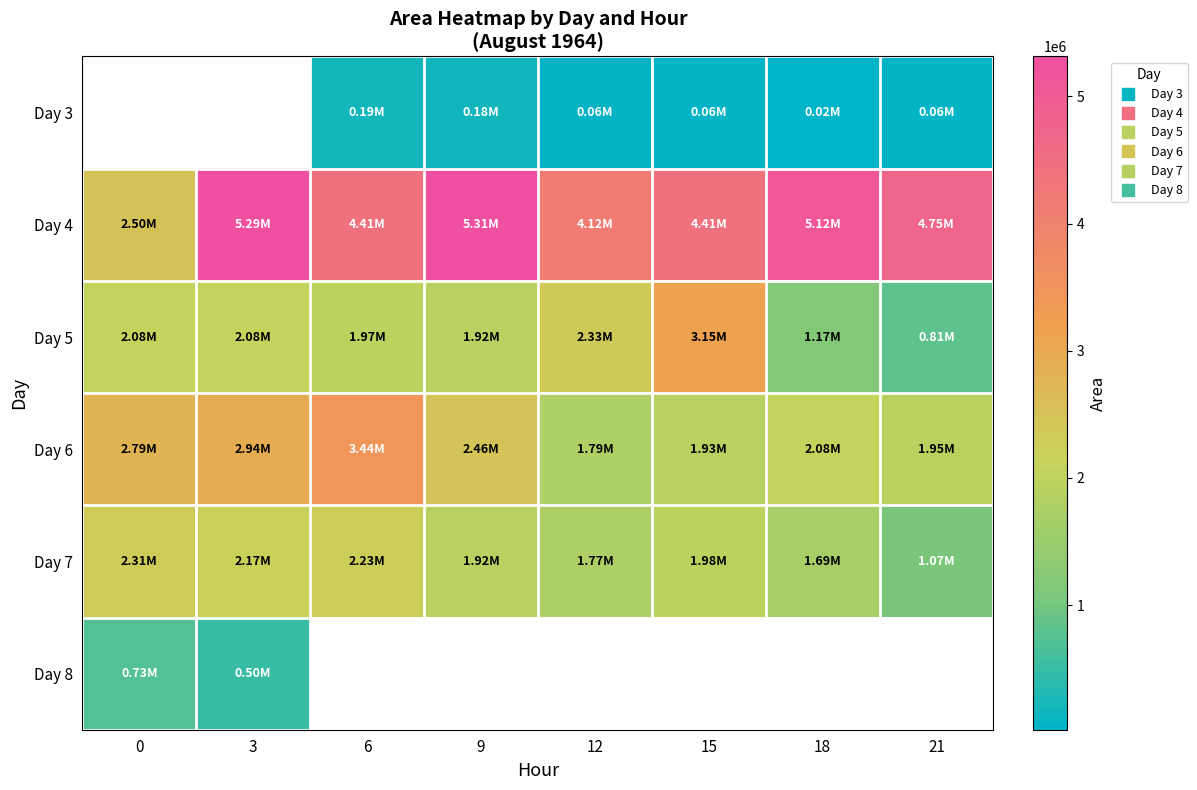

What is the spread (max minus min) of values at 6?

4216250.0